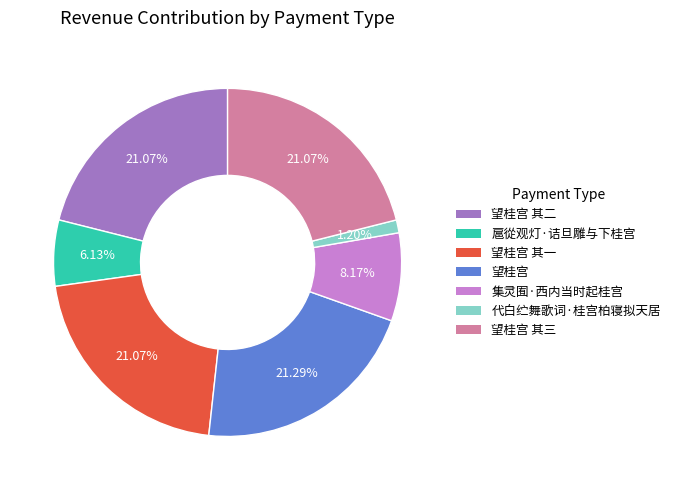

Is there a majority slice in this chart?

No